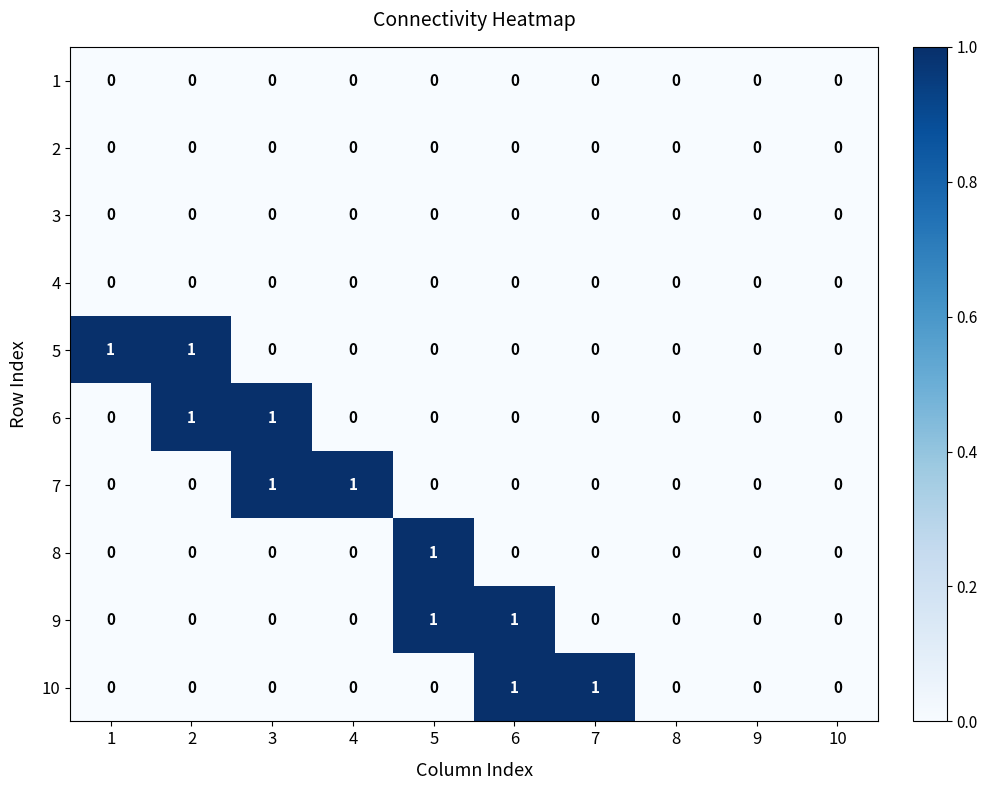

Is it true that 2 equals 0 at 7?

True